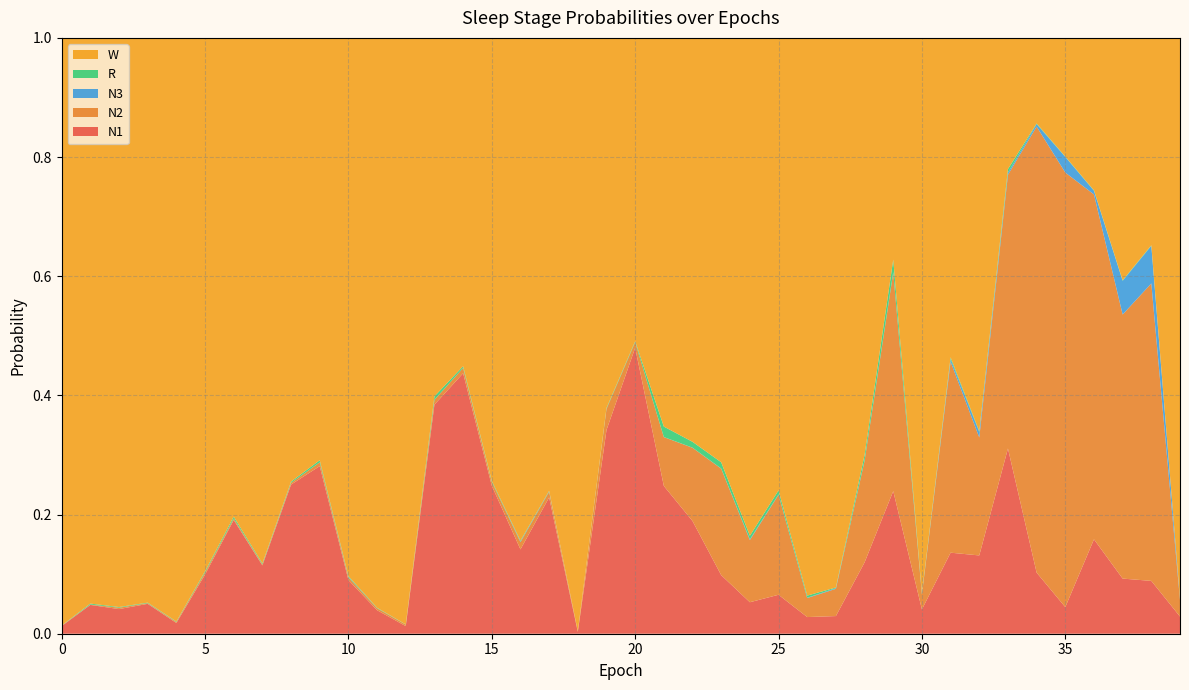

Reading left to right, extract all data points from this chart.

N1: 0.0	0.0	0.0	0.1	0.0	0.1	0.2	0.1	0.3	0.3	0.1	0.0	0.0	0.4	0.4	0.2	0.1	0.2	0.0	0.3	0.5	0.2	0.2	0.1	0.1	0.1	0.0	0.0	0.1	0.2	0.0	0.1	0.1	0.3	0.1	0.0	0.2	0.1	0.1	0.0
N2: 0.0	0.0	0.0	0.0	0.0	0.0	0.0	0.0	0.0	0.0	0.0	0.0	0.0	0.0	0.0	0.0	0.0	0.0	0.0	0.0	0.0	0.1	0.1	0.2	0.1	0.2	0.0	0.0	0.2	0.4	0.0	0.3	0.2	0.5	0.7	0.7	0.6	0.4	0.5	0.0
N3: 0.0	0.0	0.0	0.0	0.0	0.0	0.0	0.0	0.0	0.0	0.0	0.0	0.0	0.0	0.0	0.0	0.0	0.0	0.0	0.0	0.0	0.0	0.0	0.0	0.0	0.0	0.0	0.0	0.0	0.0	0.0	0.0	0.0	0.0	0.0	0.0	0.0	0.1	0.1	0.0
R: 0.0	0.0	0.0	0.0	0.0	0.0	0.0	0.0	0.0	0.0	0.0	0.0	0.0	0.0	0.0	0.0	0.0	0.0	0.0	0.0	0.0	0.0	0.0	0.0	0.0	0.0	0.0	0.0	0.0	0.0	0.0	0.0	0.0	0.0	0.0	0.0	0.0	0.0	0.0	0.0
W: 1.0	0.9	1.0	0.9	1.0	0.9	0.8	0.9	0.7	0.7	0.9	1.0	1.0	0.6	0.6	0.7	0.8	0.8	1.0	0.6	0.5	0.7	0.7	0.7	0.8	0.8	0.9	0.9	0.7	0.4	0.9	0.5	0.7	0.2	0.1	0.2	0.3	0.4	0.3	0.9